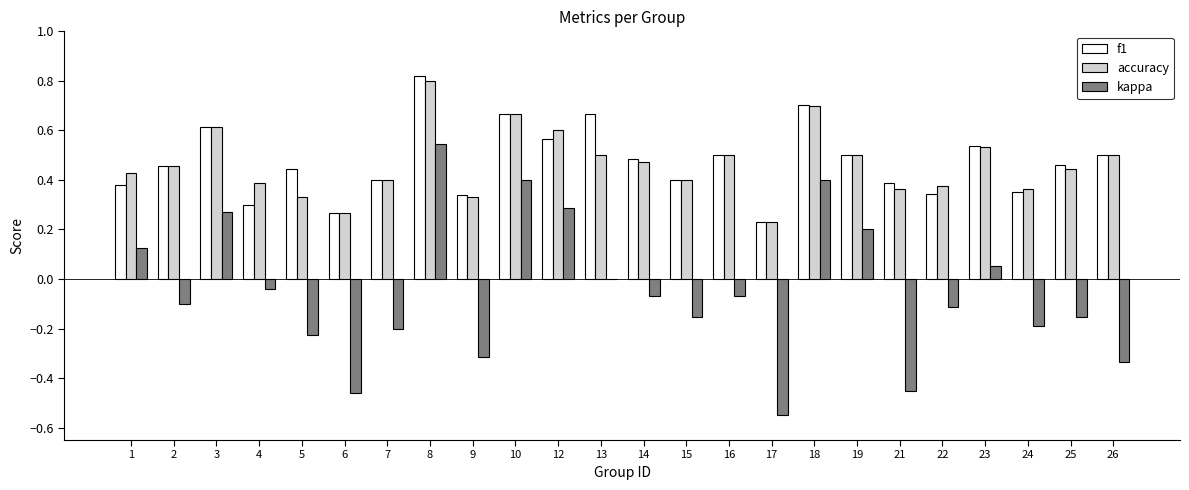

Which label corresponds to the largest value in the chart?

8